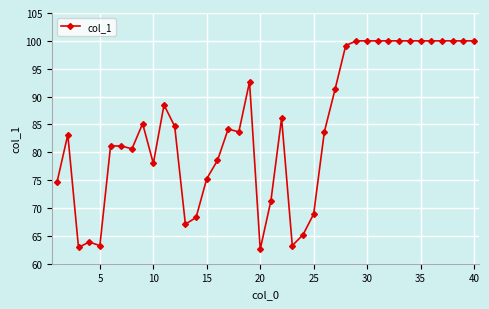

What is the maximum value shown in the chart?

100.0